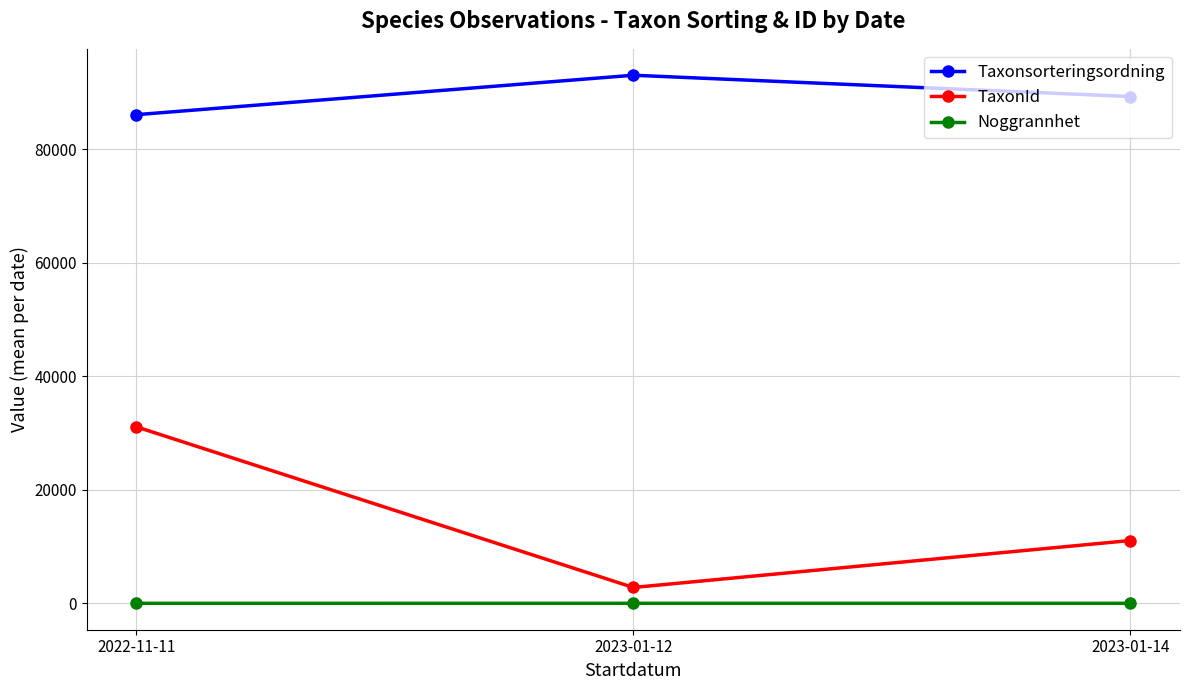

List the series in order of their overall mean, lowest first.

Noggrannhet, TaxonId, Taxonsorteringsordning